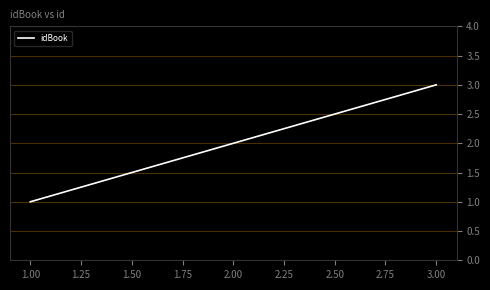

Between 1.00 and 2.00, which is larger?

2.00